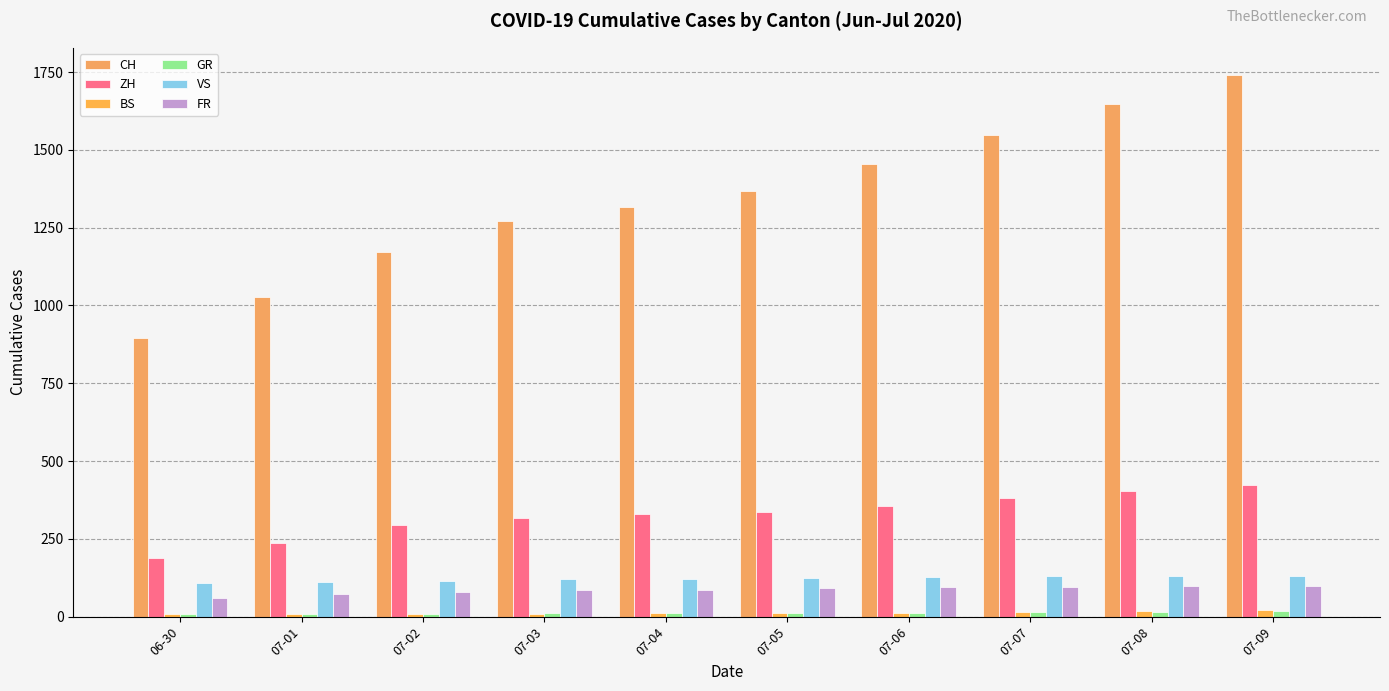

What is the difference between the highest and lowest values at 07-01?

1020